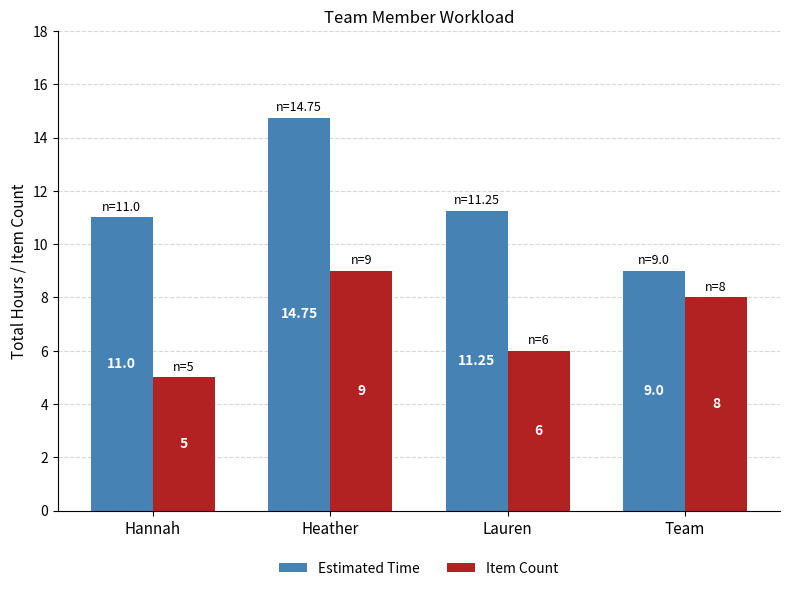

What is the label of the 1st bar from the right?

Team